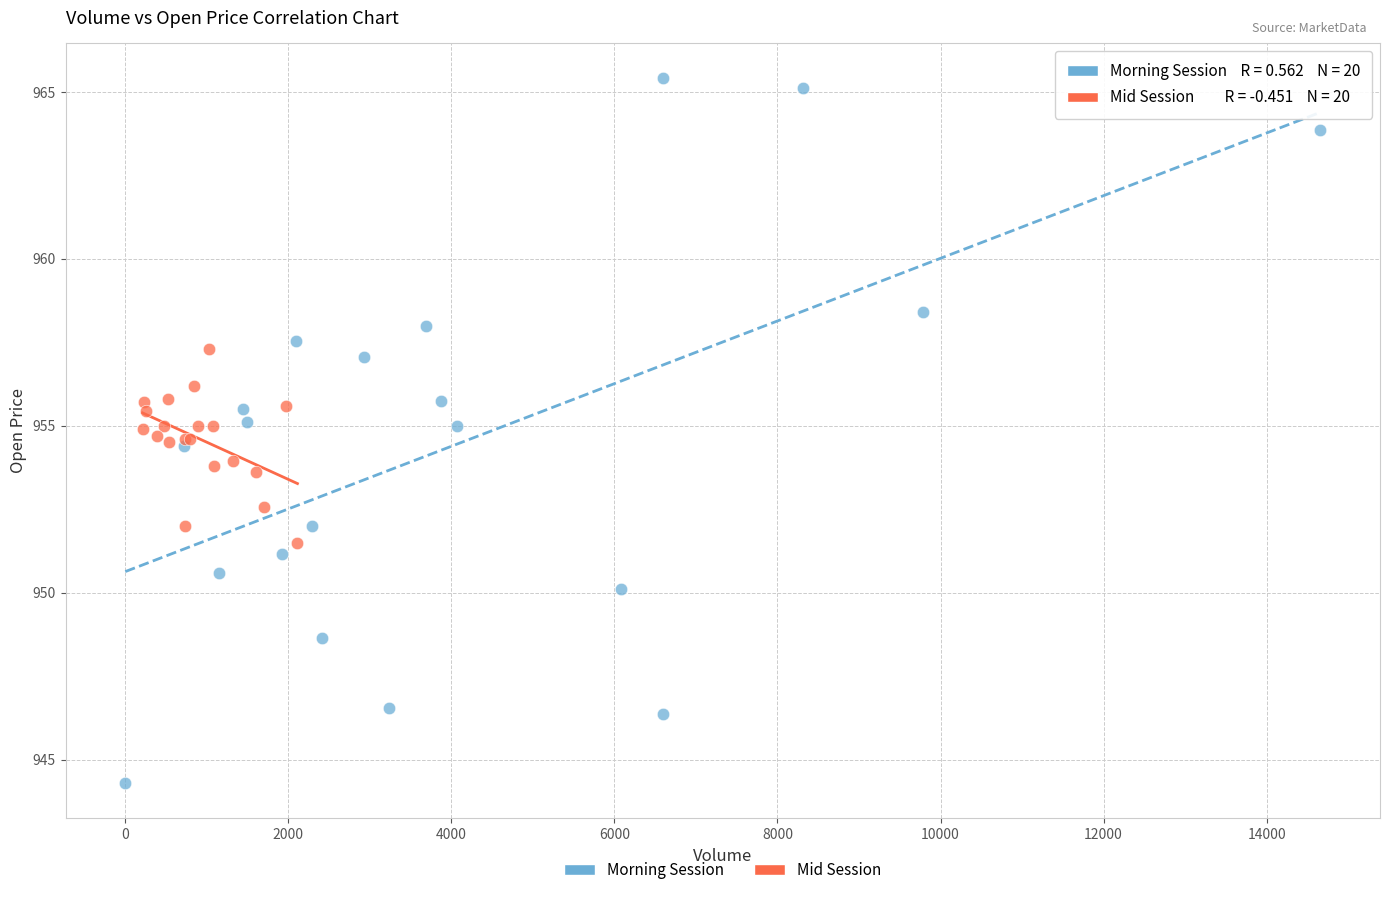

What are all the series names shown in the legend?

Morning Session, Mid Session